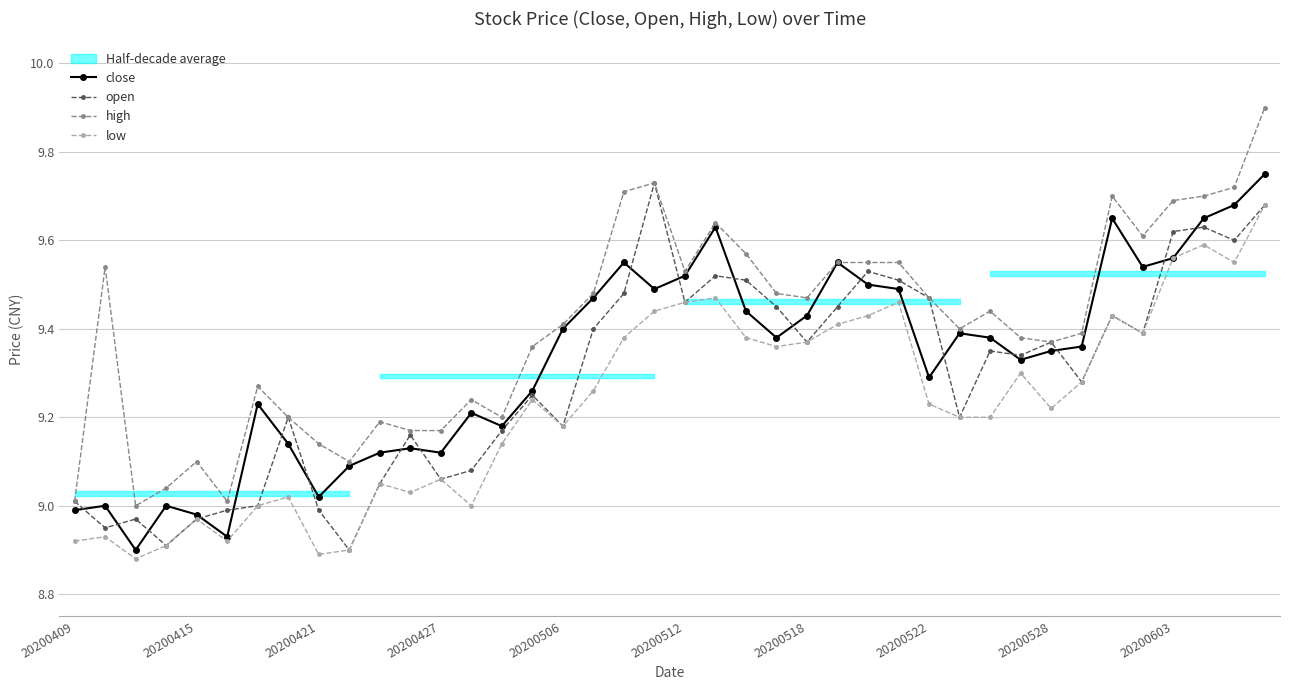

What is the sum of all low values?

369.1